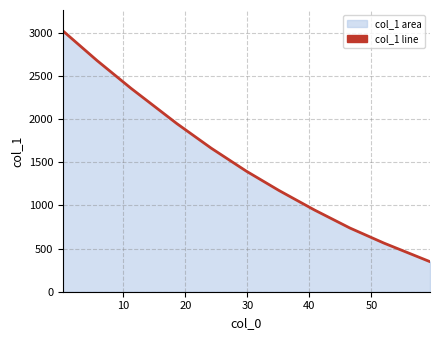

What is the difference between the maximum and minimum values?

2671.7